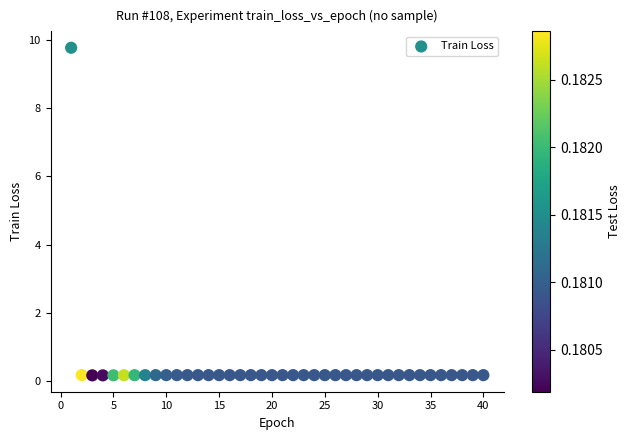

What is the range of X values (max minus min)?

39.0